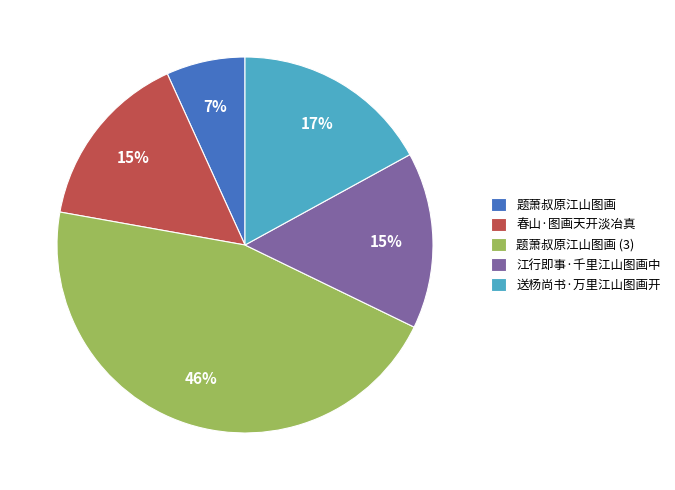

To the nearest percent, what portion does 春山·图画天开淡冶真 represent?

15%